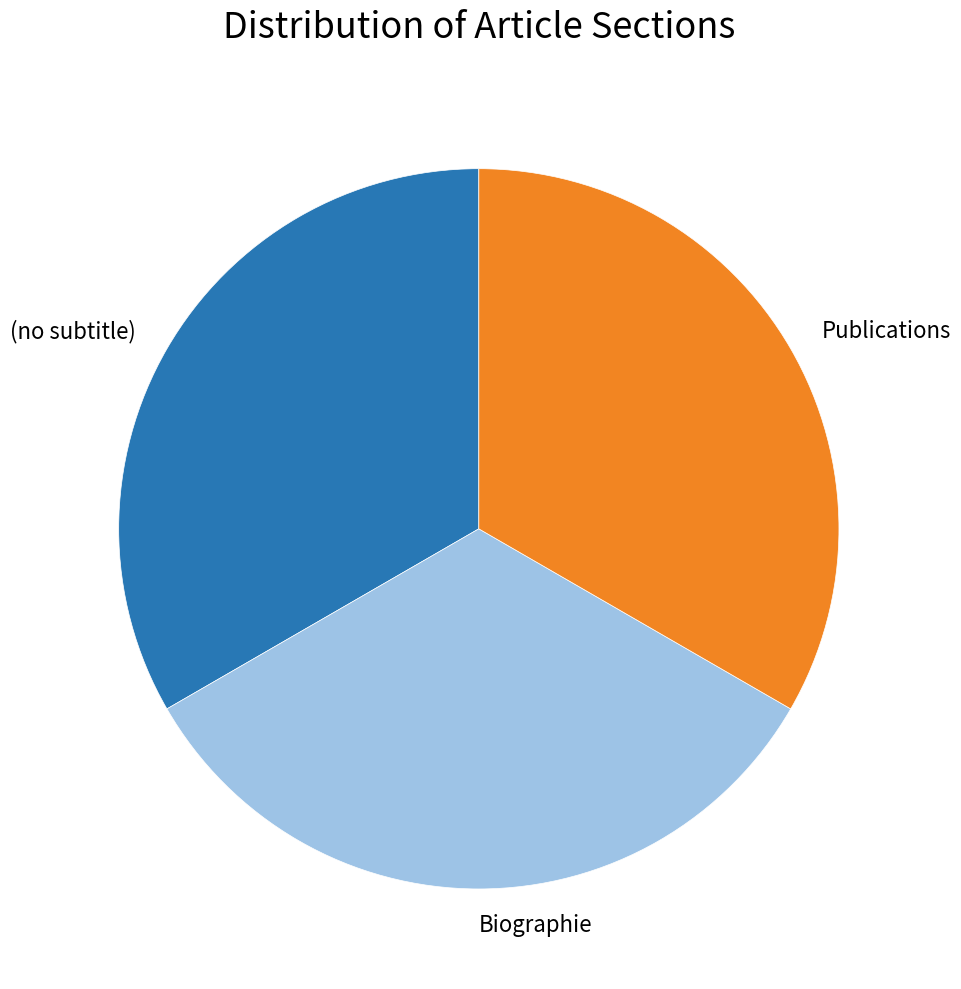

What is the ratio of the value at (no subtitle) to the value at Publications?

1.0